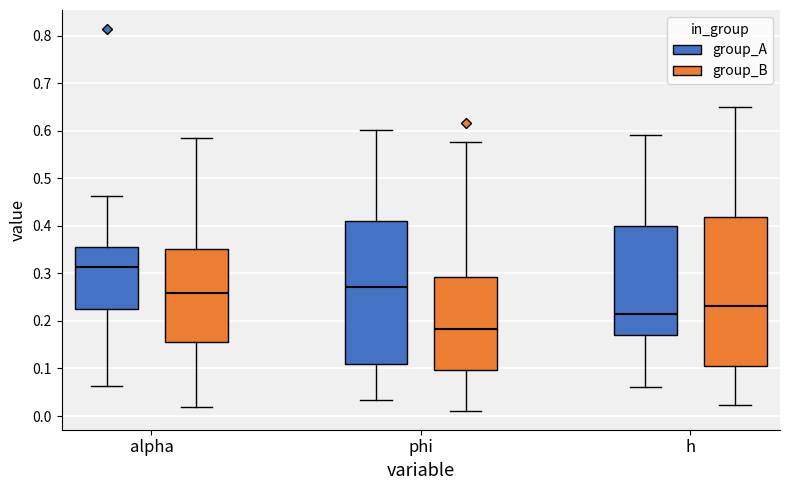

Comparing the boxes themselves (not the whiskers), which one is the tallest?

h (group_B)